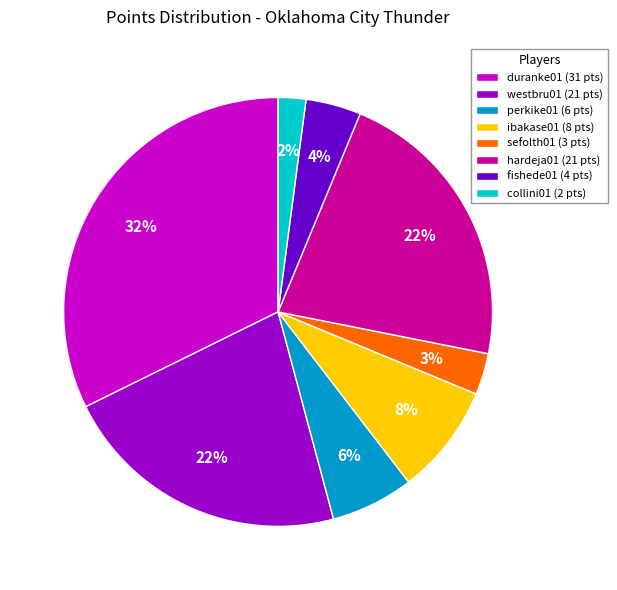

Is the sum of sefolth01 (3 pts) and collini01 (2 pts) greater than half?

No